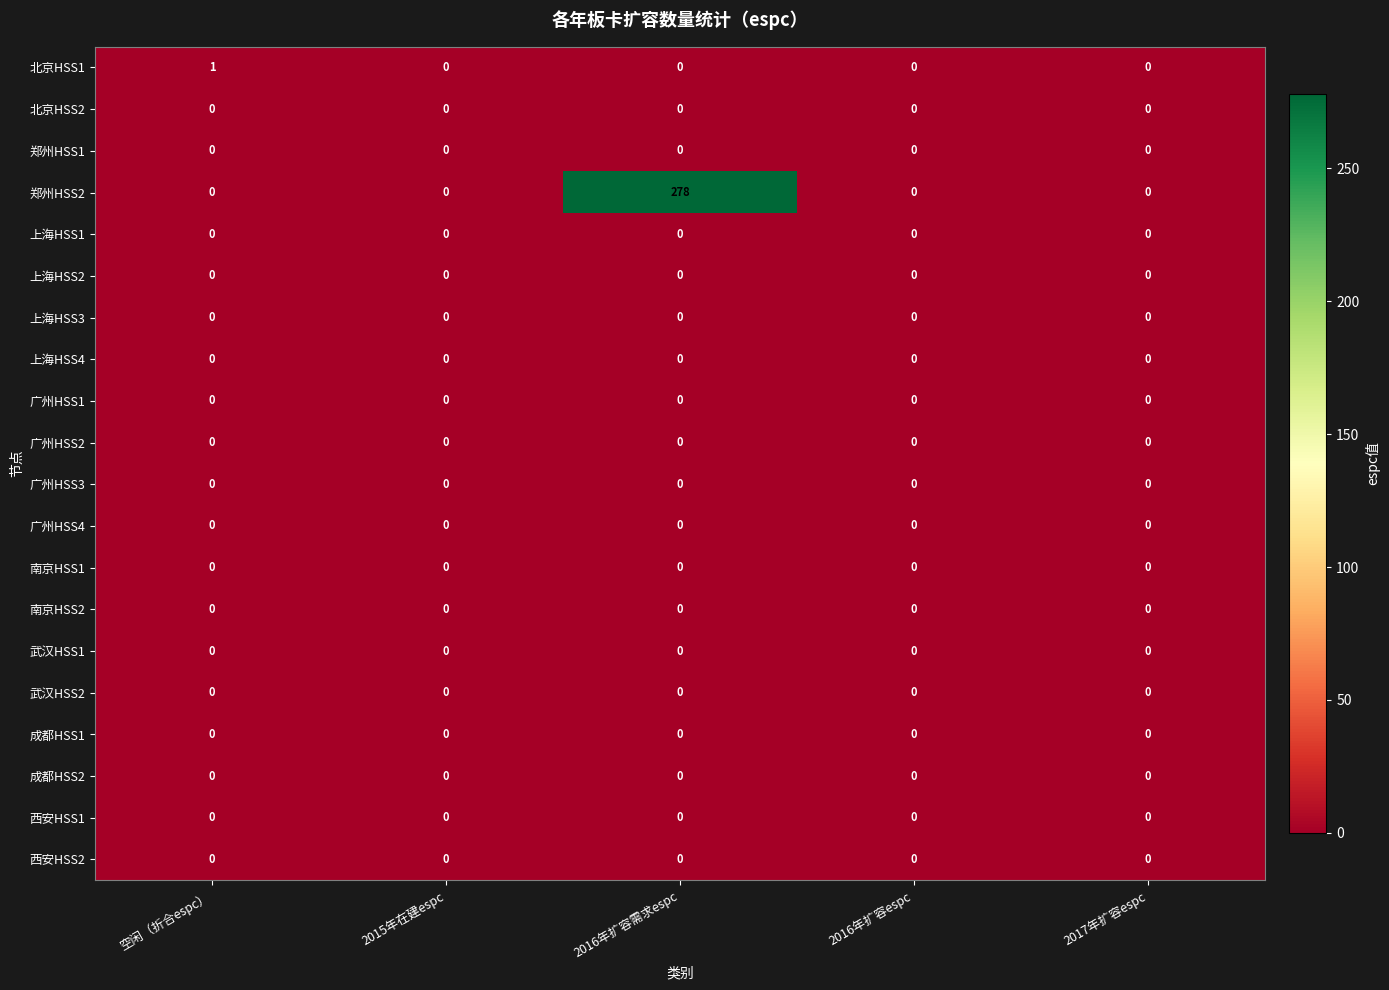

What is the maximum value shown in the chart?

278